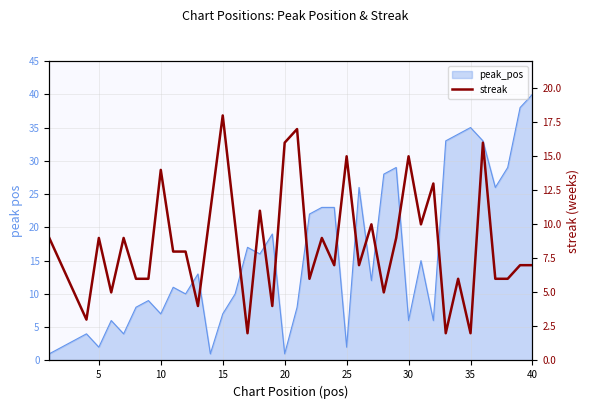

Is it true that the value at 10 is 5?

False